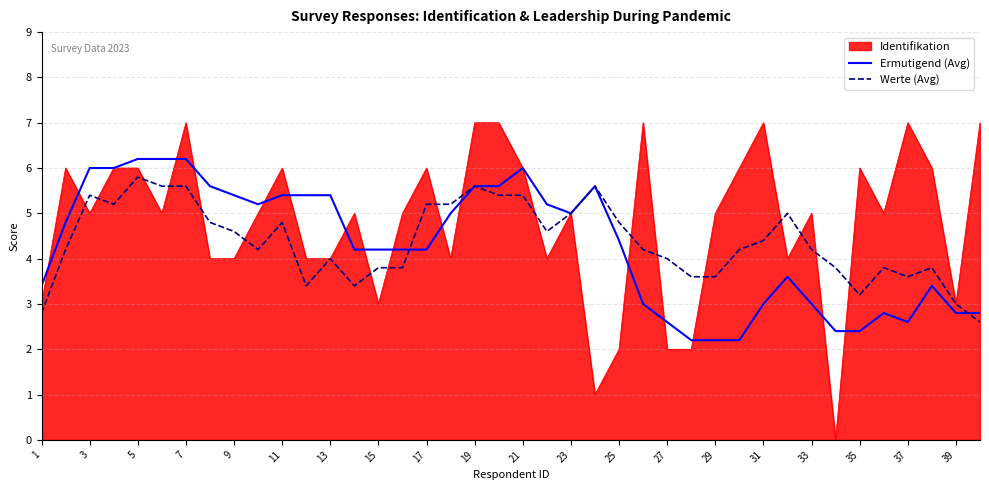

What is the maximum value shown in the chart?

7.0